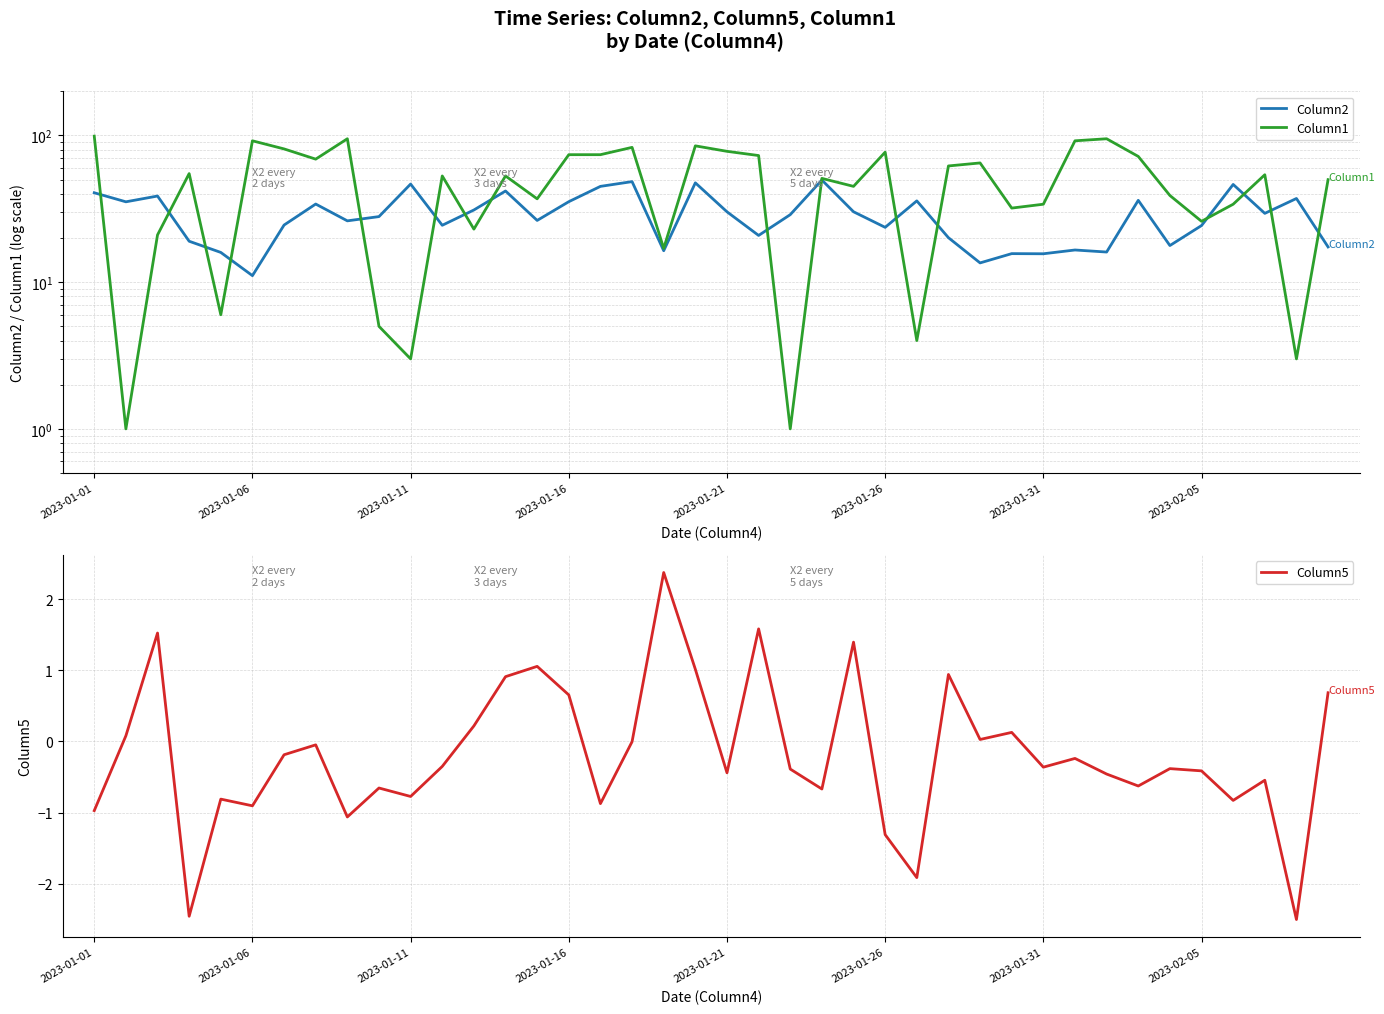

How many data points in Column5 are less than 0?

26